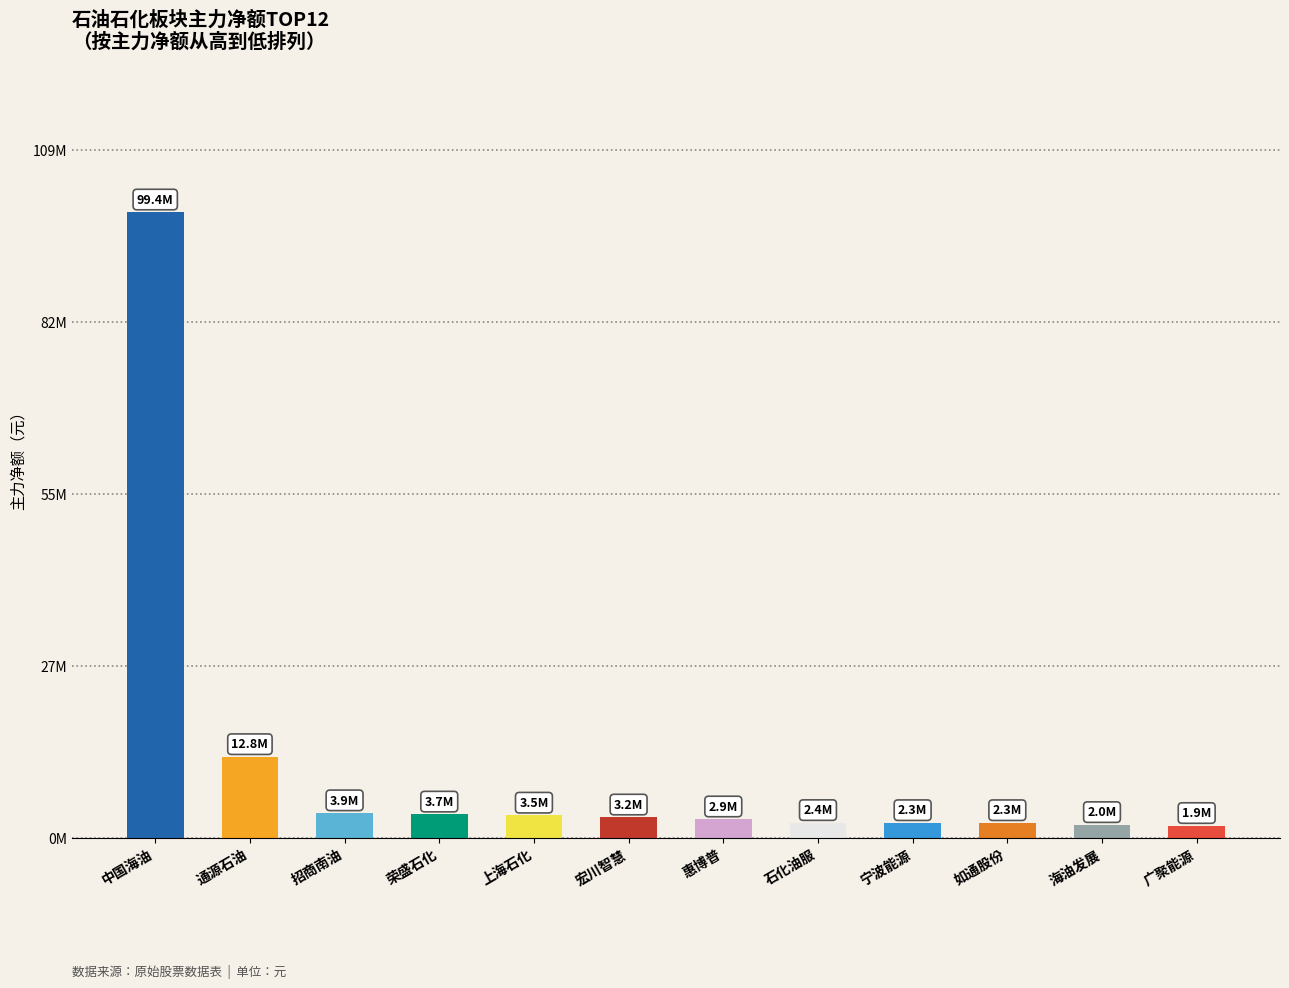

Rank the categories by value from lowest to highest.

广聚能源, 海油发展, 如通股份, 宁波能源, 石化油服, 惠博普, 宏川智慧, 上海石化, 荣盛石化, 招商南油, 通源石油, 中国海油